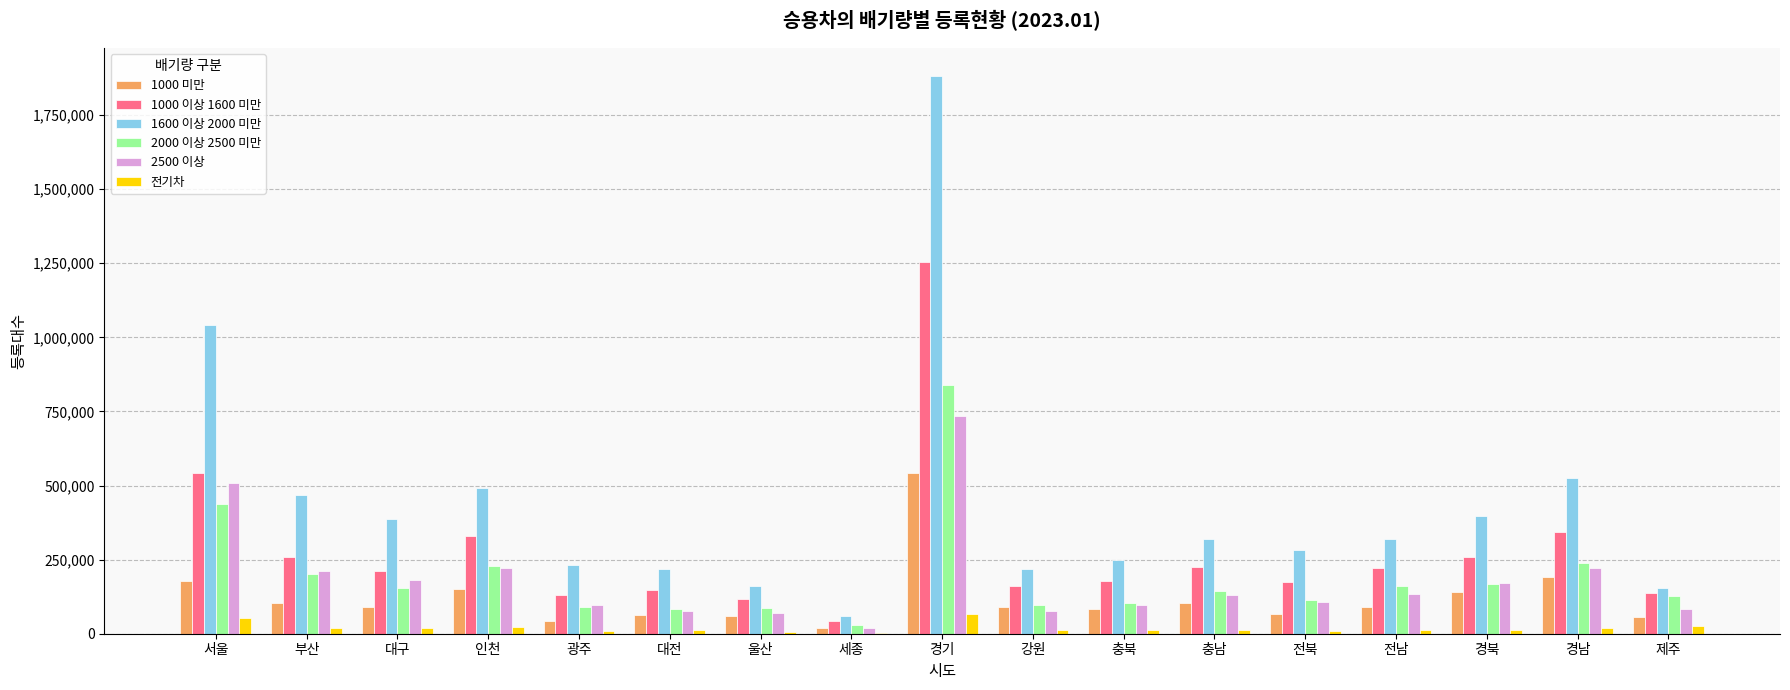

What is the sum of all 전기차 values?

332435